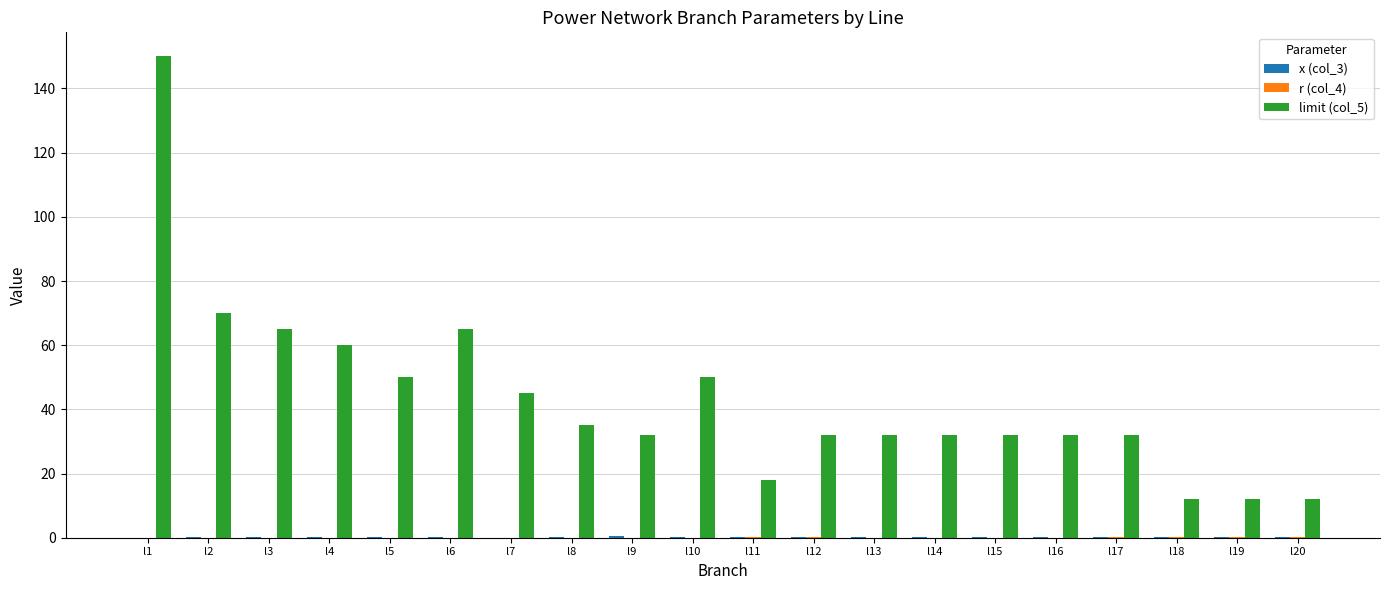

At which category is the sum across all series the highest?

l1